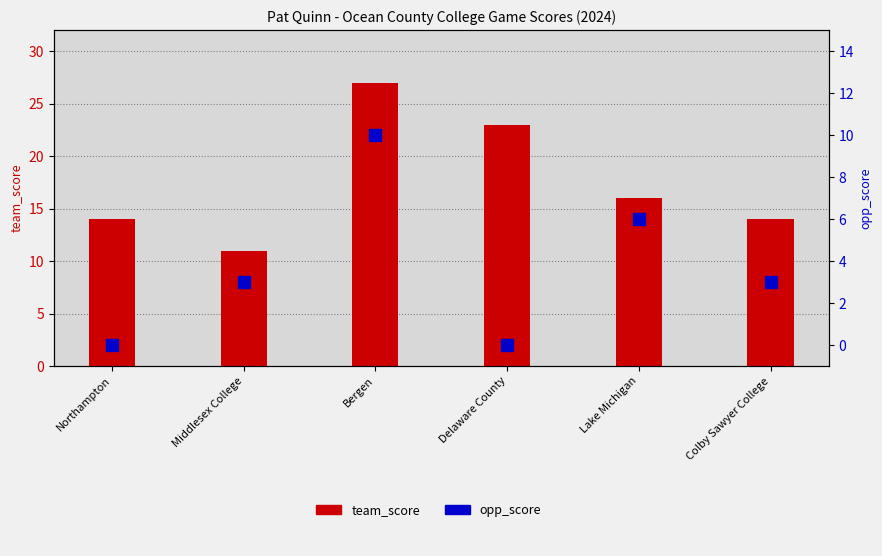

Is the value of team_score at Bergen greater than the value of opp_score at Bergen?

Yes